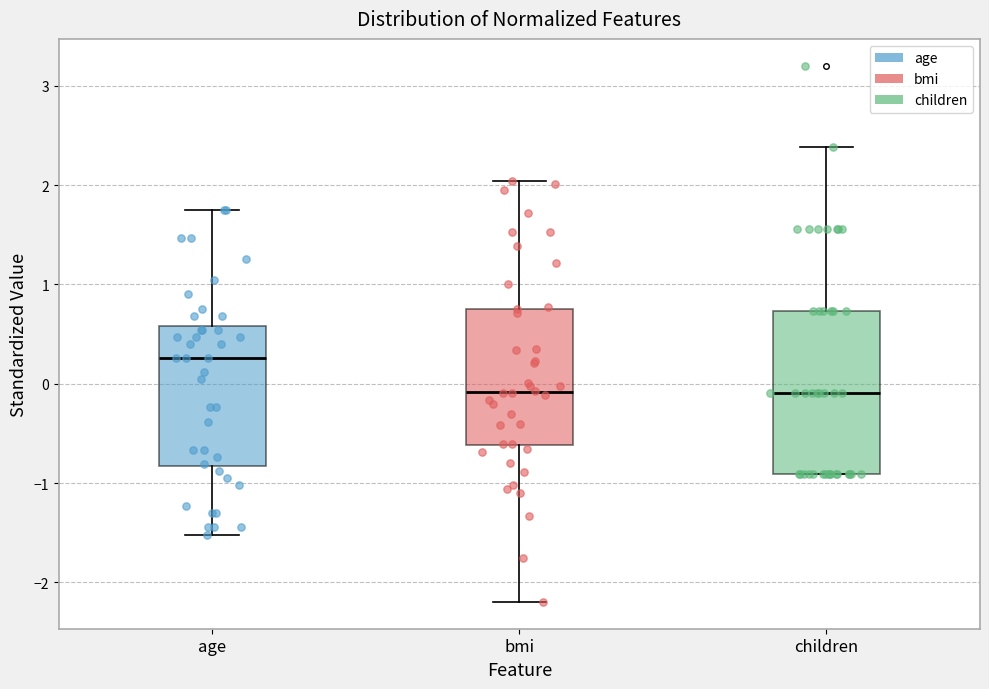

Where does the median line of the box for children sit on the y-axis? The values are not printed on the chart, so give them approximately, as read against the axis.

-0.1